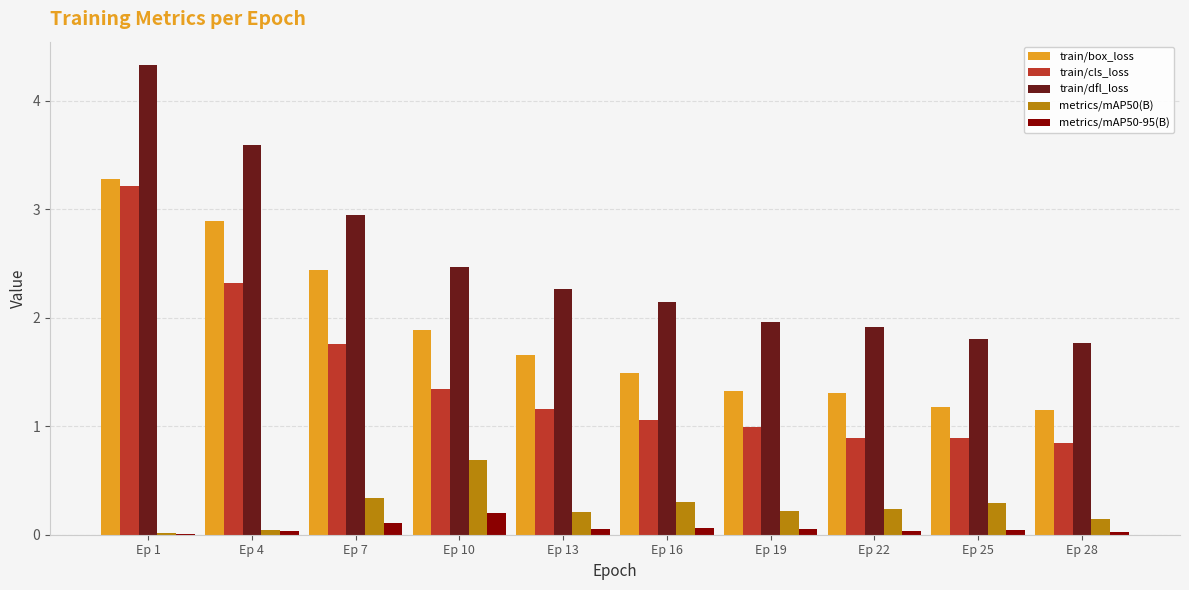

Which label corresponds to the largest value in the chart?

Ep 1